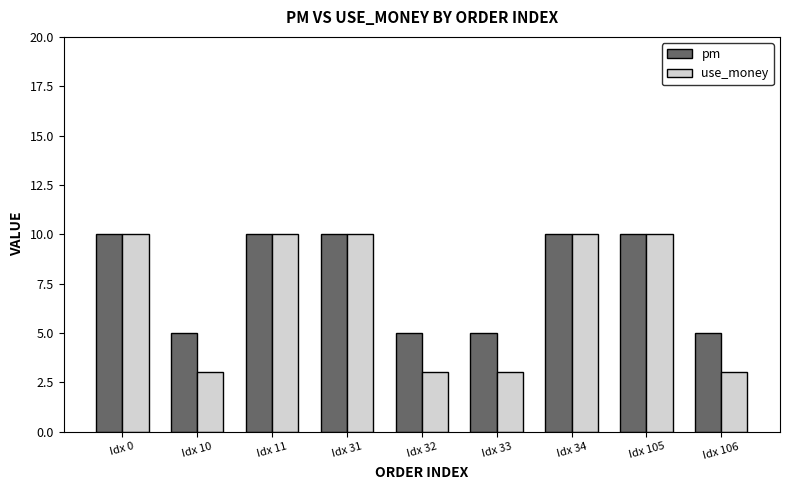

How many distinct data groups are displayed?

2